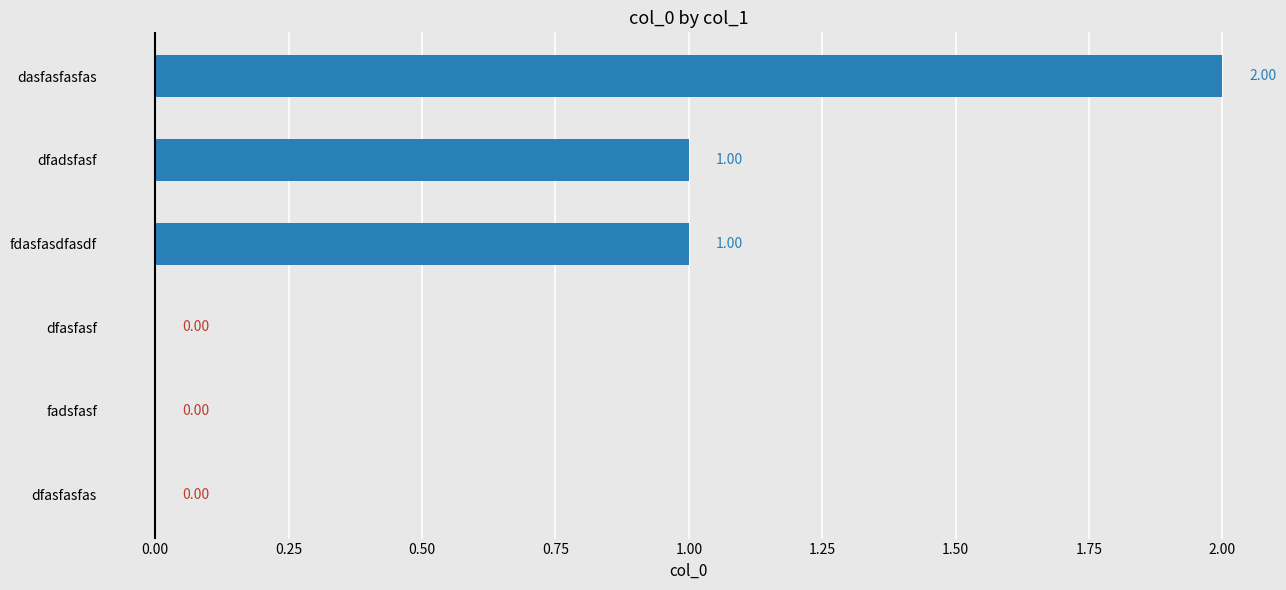

Between fadsfasf and dasfasfasfas, which is larger?

dasfasfasfas